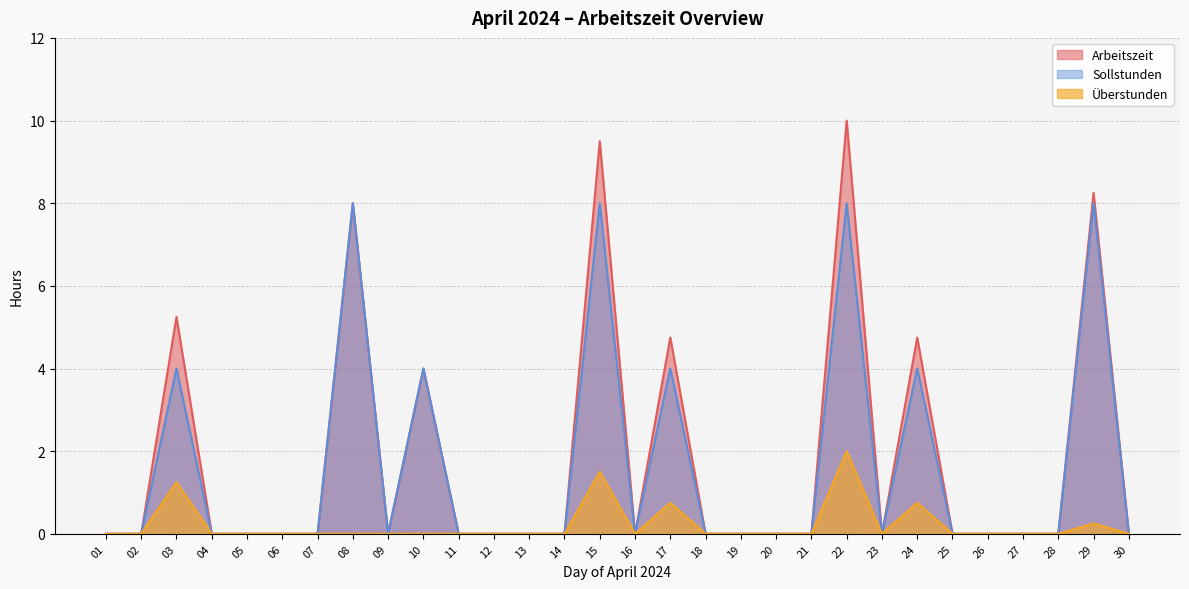

Is it true that Überstunden equals 0.0 at 05?

True